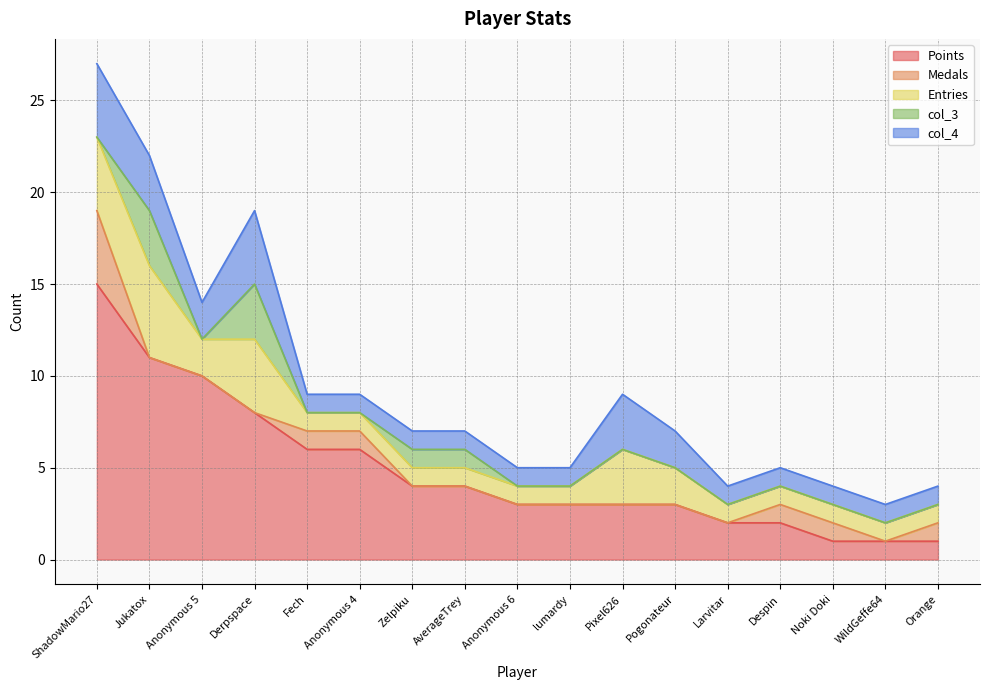

Reading left to right, what are all the values shown in this chart?

Points: ShadowMario27=15	Jukatox=11	Anonymous 5=10	Derpspace=8	Fech=6	Anonymous 4=6	Zelpiku=4	AverageTrey=4	Anonymous 6=3	lumardy=3	Pixel626=3	Pogonateur=3	Larvitar=2	Despin=2	Noki Doki=1	WildGeffe64=1	Orange=1
Medals: ShadowMario27=4	Jukatox=0	Anonymous 5=0	Derpspace=0	Fech=1	Anonymous 4=1	Zelpiku=0	AverageTrey=0	Anonymous 6=0	lumardy=0	Pixel626=0	Pogonateur=0	Larvitar=0	Despin=1	Noki Doki=1	WildGeffe64=0	Orange=1
Entries: ShadowMario27=4	Jukatox=5	Anonymous 5=2	Derpspace=4	Fech=1	Anonymous 4=1	Zelpiku=1	AverageTrey=1	Anonymous 6=1	lumardy=1	Pixel626=3	Pogonateur=2	Larvitar=1	Despin=1	Noki Doki=1	WildGeffe64=1	Orange=1
col_3: ShadowMario27=0	Jukatox=3	Anonymous 5=0	Derpspace=3	Fech=0	Anonymous 4=0	Zelpiku=1	AverageTrey=1	Anonymous 6=0	lumardy=0	Pixel626=0	Pogonateur=0	Larvitar=0	Despin=0	Noki Doki=0	WildGeffe64=0	Orange=0
col_4: ShadowMario27=4	Jukatox=3	Anonymous 5=2	Derpspace=4	Fech=1	Anonymous 4=1	Zelpiku=1	AverageTrey=1	Anonymous 6=1	lumardy=1	Pixel626=3	Pogonateur=2	Larvitar=1	Despin=1	Noki Doki=1	WildGeffe64=1	Orange=1